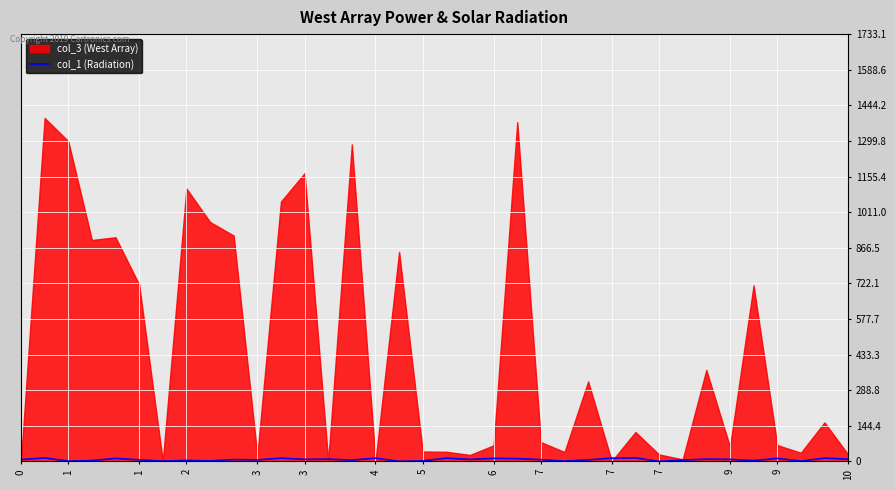

Between 23 and 26, which is larger?

26